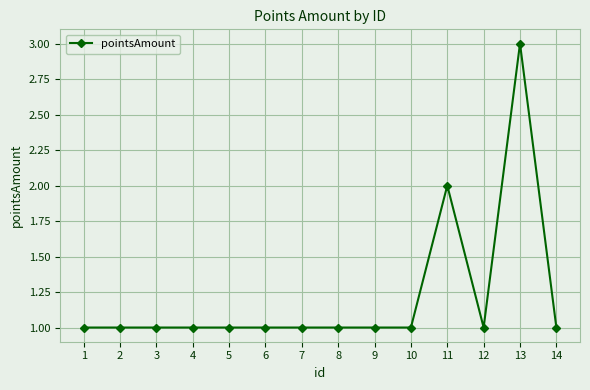

At which label is the value closest to 2?

11